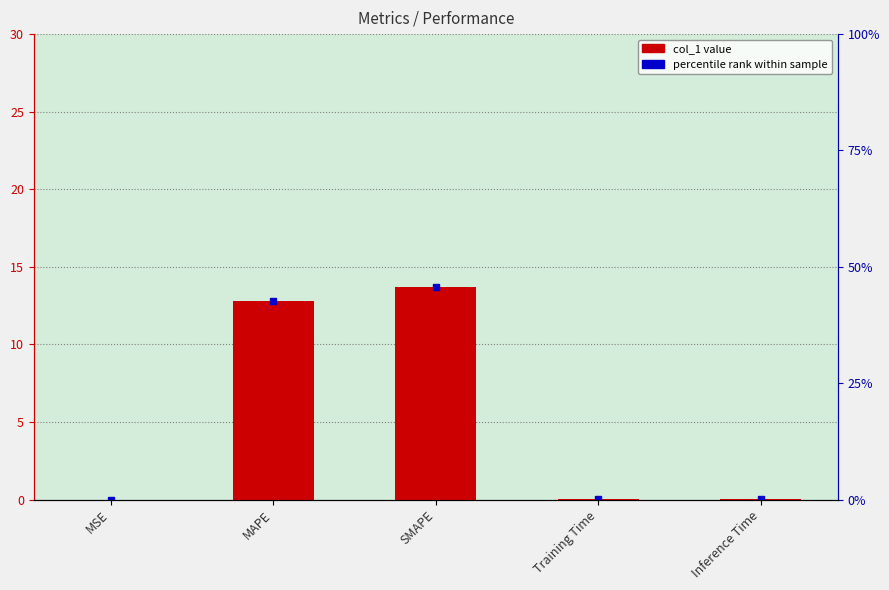

Does the chart contain stacked bars?

No